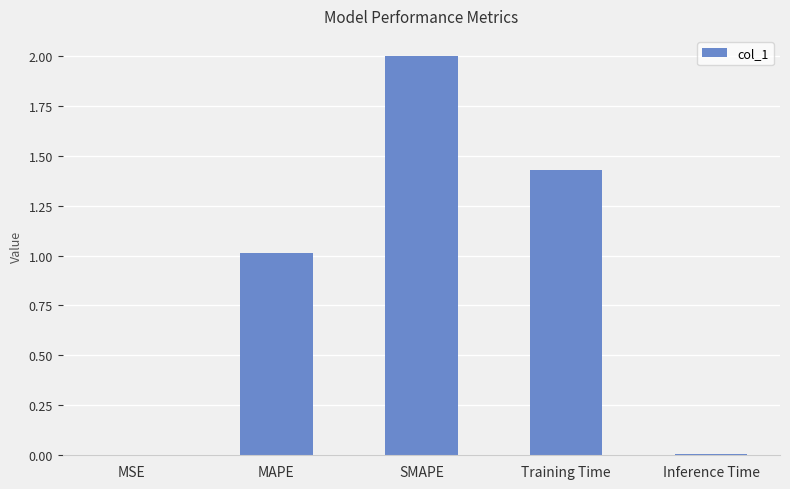

Does the chart contain stacked bars?

No